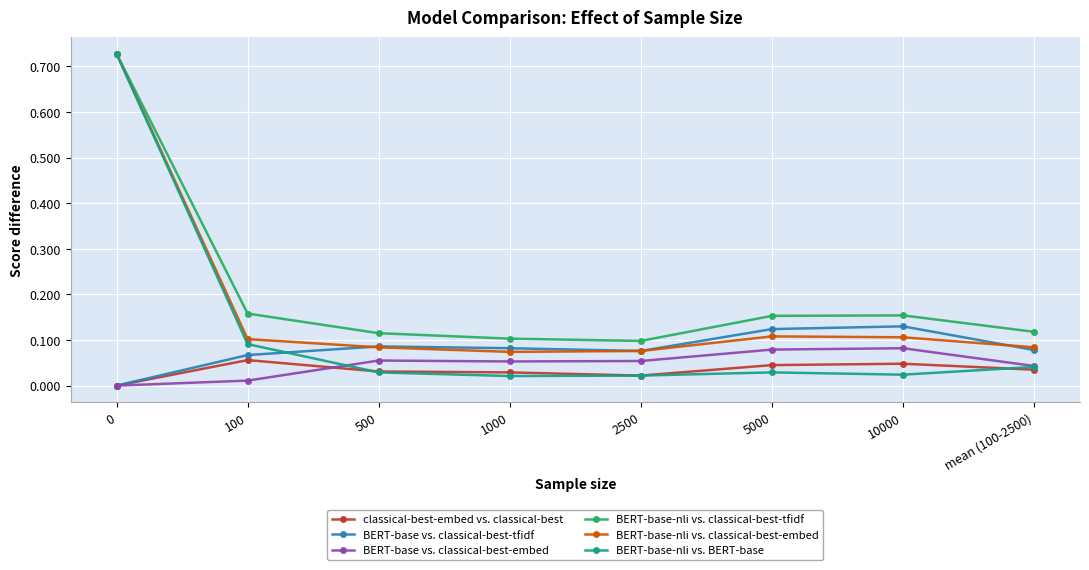

True or false: BERT-base-nli vs. classical-best-tfidf and BERT-base vs. classical-best-embed cross at least once.

False